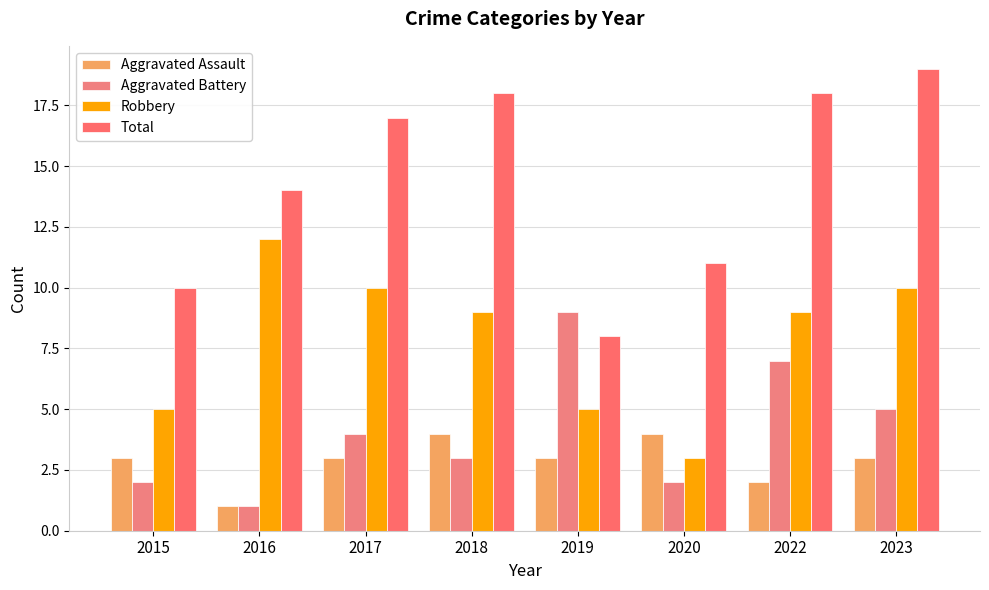

The Aggravated Battery series shows 2 at 2017. True or false?

False